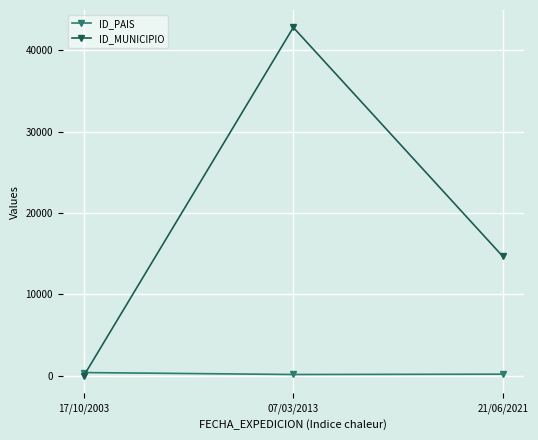

Where is ID_MUNICIPIO nearest to the value 21400?

21/06/2021